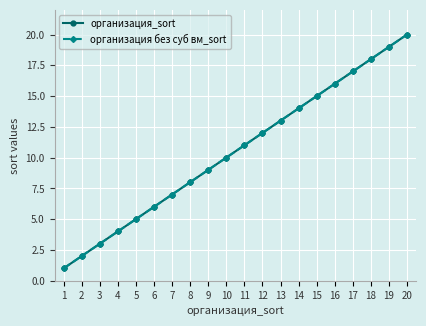

At which label does организация_sort reach its minimum?

1